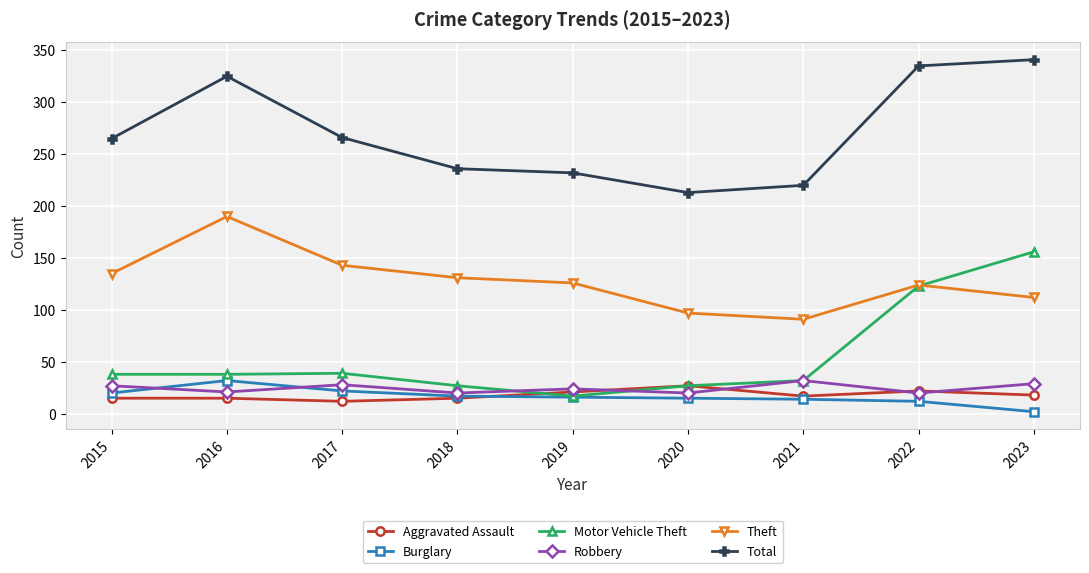

What are all the series names shown in the legend?

Aggravated Assault, Burglary, Motor Vehicle Theft, Robbery, Theft, Total